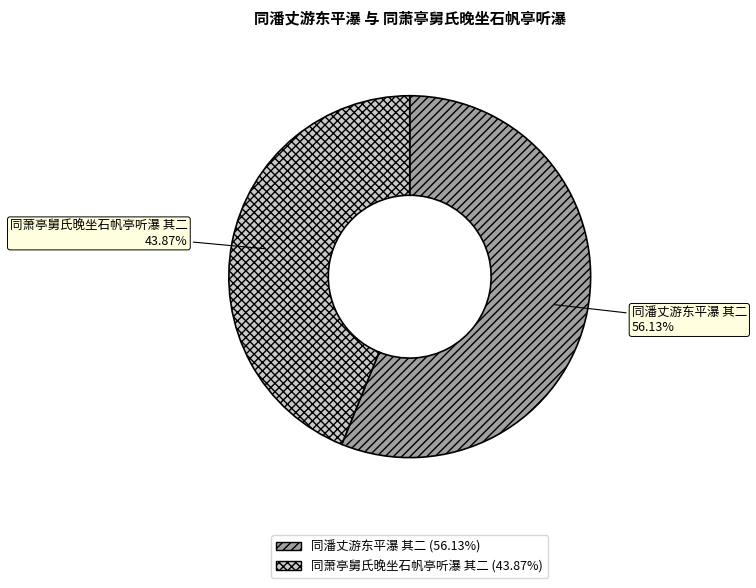

To the nearest percent, what portion does 同潘丈游东平瀑 其二 represent?

56%